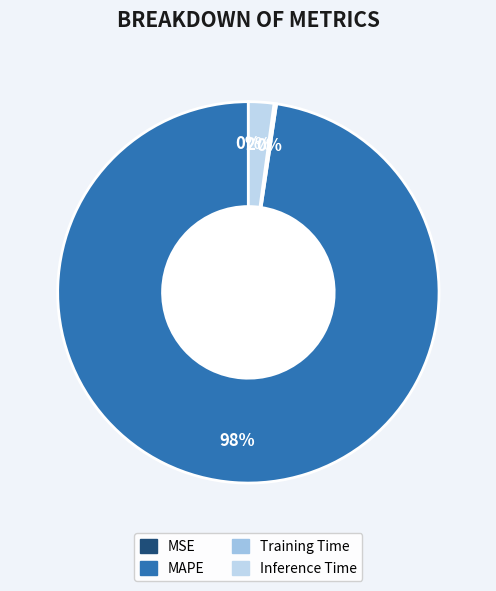

To the nearest percent, what is the difference between the largest and smallest slice percentages?

98%